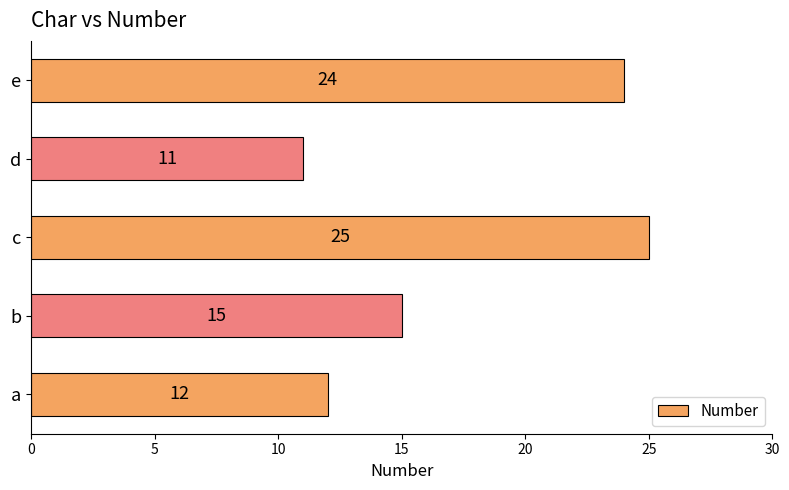

What is the average value?

17